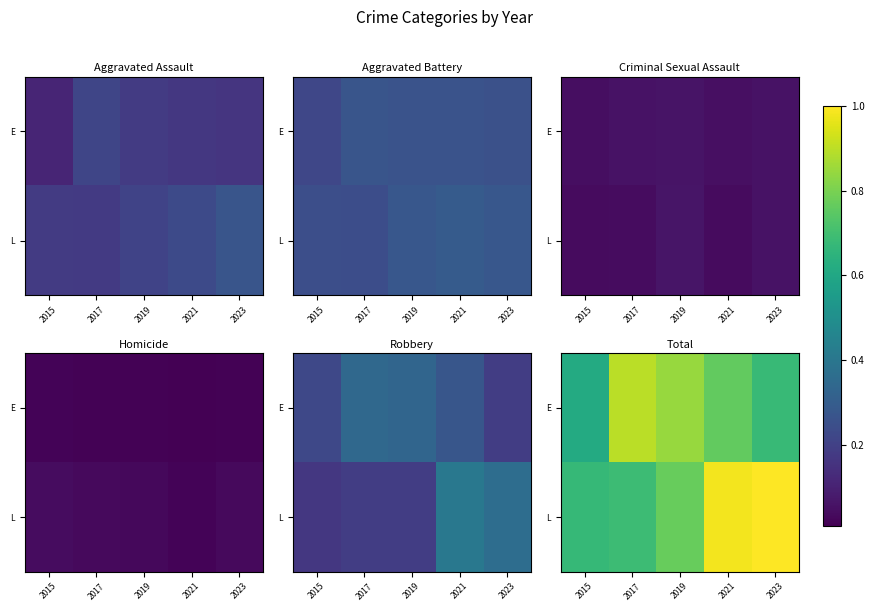

List the labels in order of E value, largest first.

2017, 2019, 2021, 2023, 2015